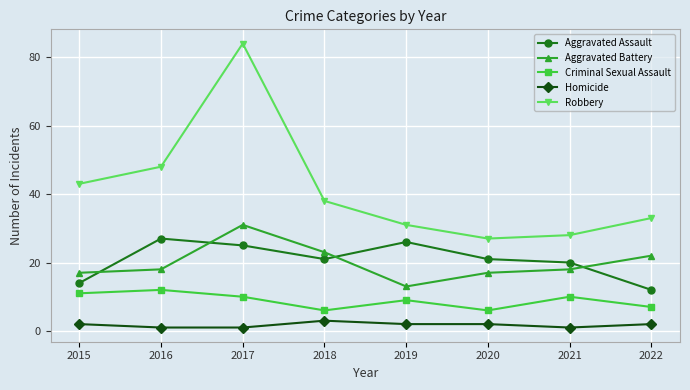

What is the average value of the Aggravated Assault series?

21